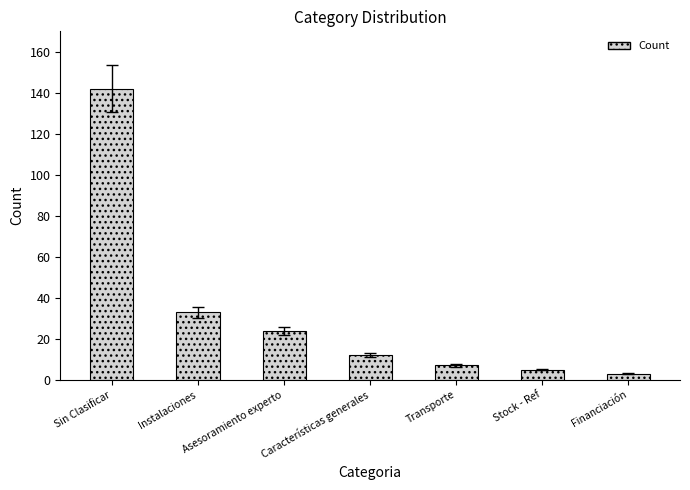

What is the difference between the maximum and minimum values?

139